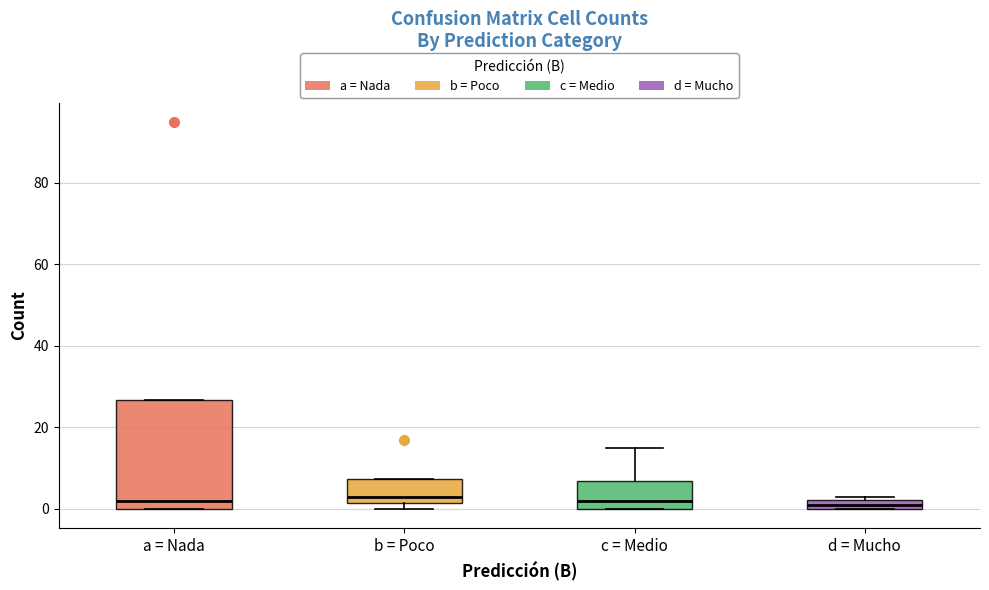

Where does the median line of the box for a = Nada sit on the y-axis? The values are not printed on the chart, so give them approximately, as read against the axis.

2